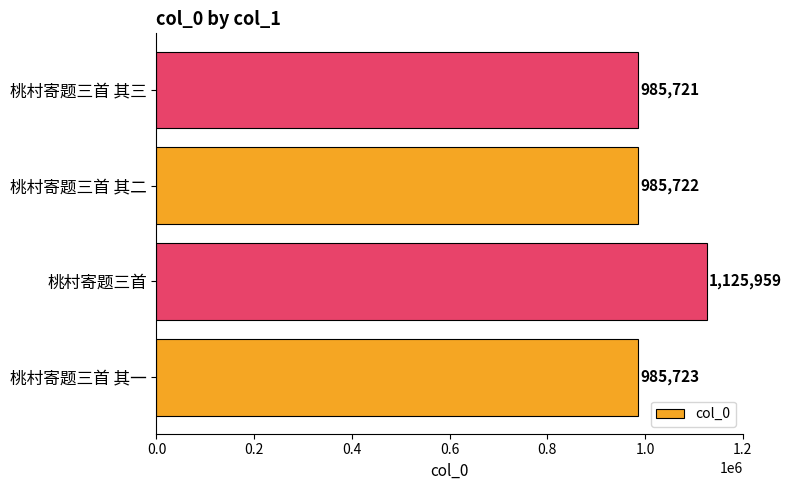

The value at 桃村寄题三首 其一 is 985723. True or false?

True